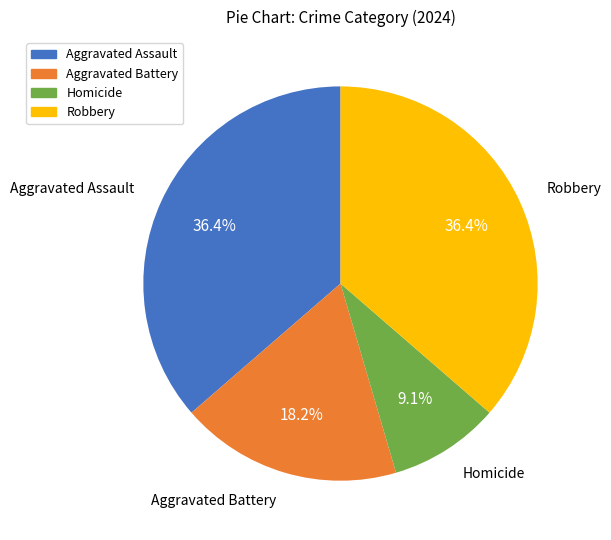

Do Homicide and Aggravated Assault together represent more than half of the pie?

No